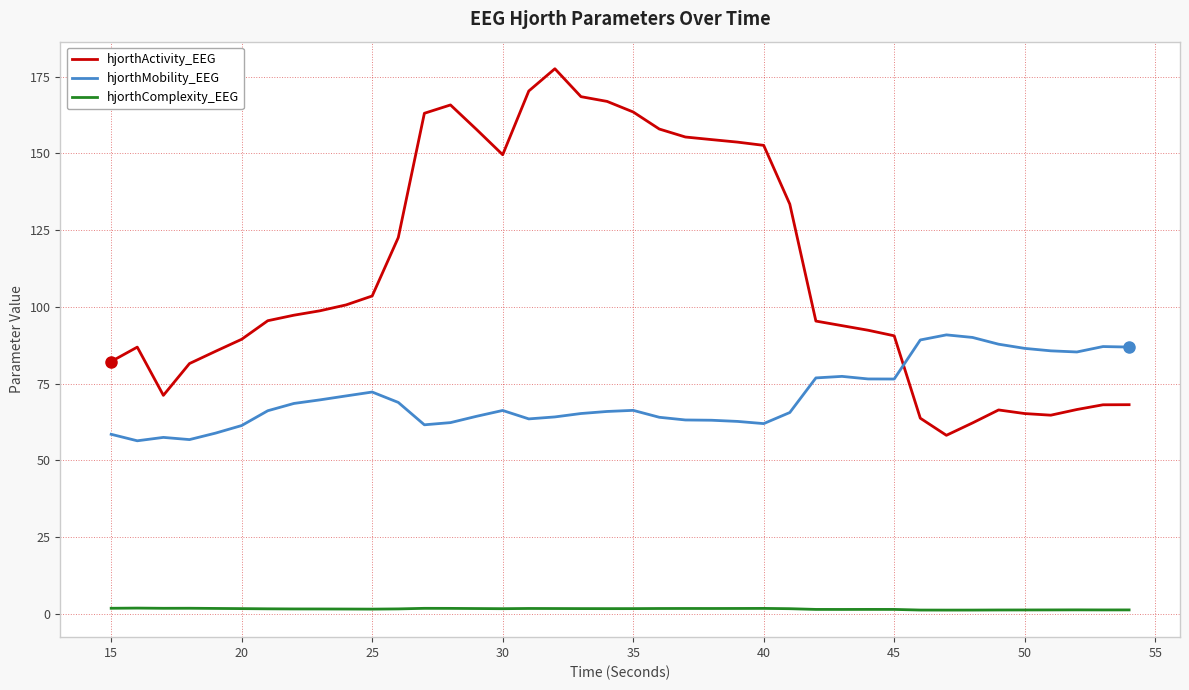

What is the highest value of the hjorthMobility_EEG series?

90.9